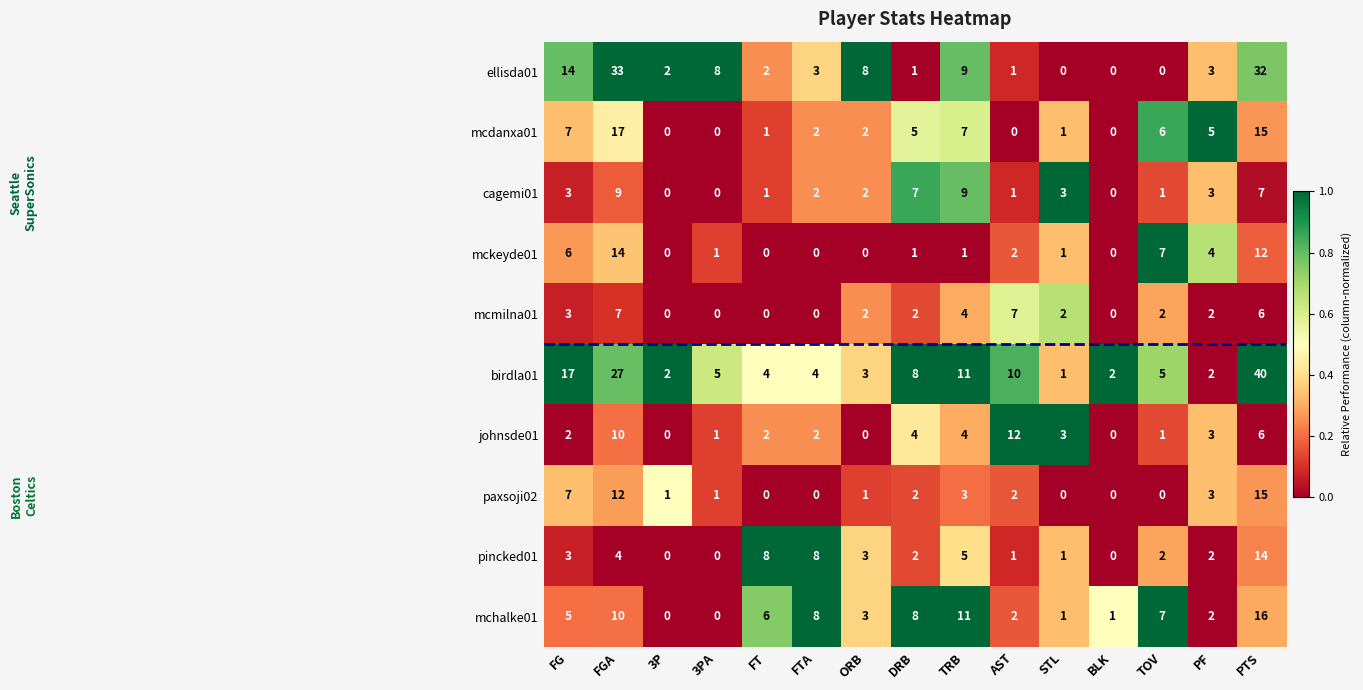

Which series has the largest total across all categories?

birdla01